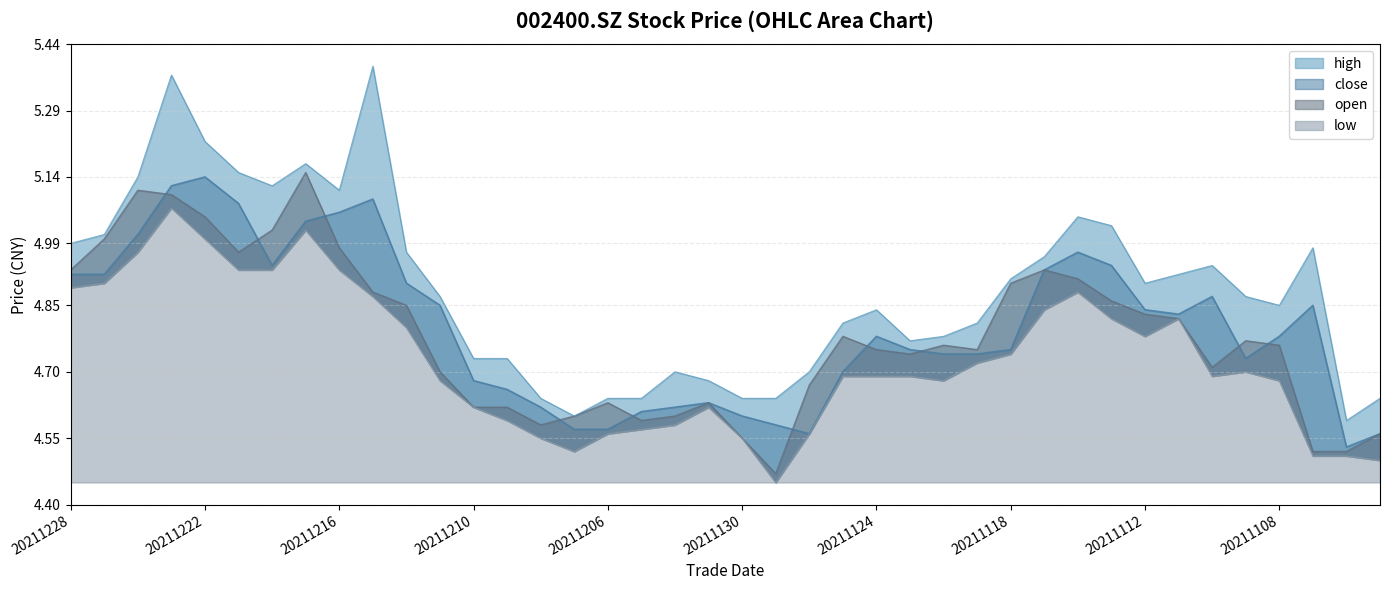

True or false: close and high intersect in this chart.

False